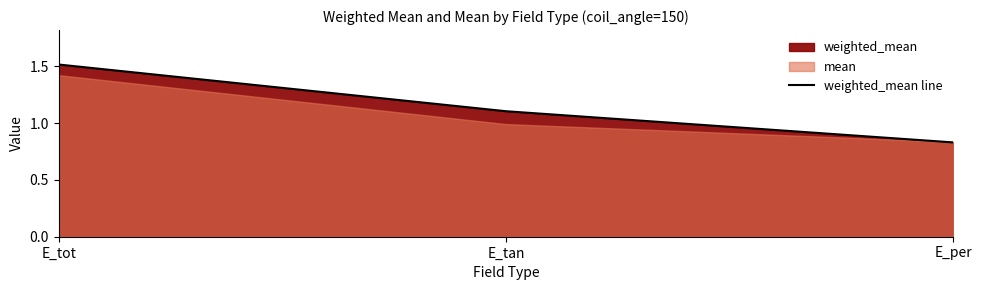

Reading left to right, list all the values displayed in this chart.

1.5	1.1	0.8